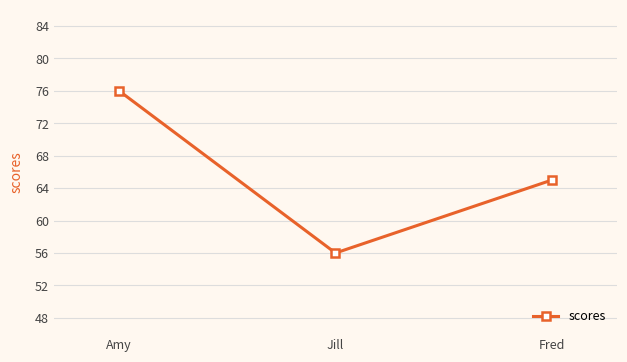

Reading right to left, what are all the values shown in this chart?

65	56	76